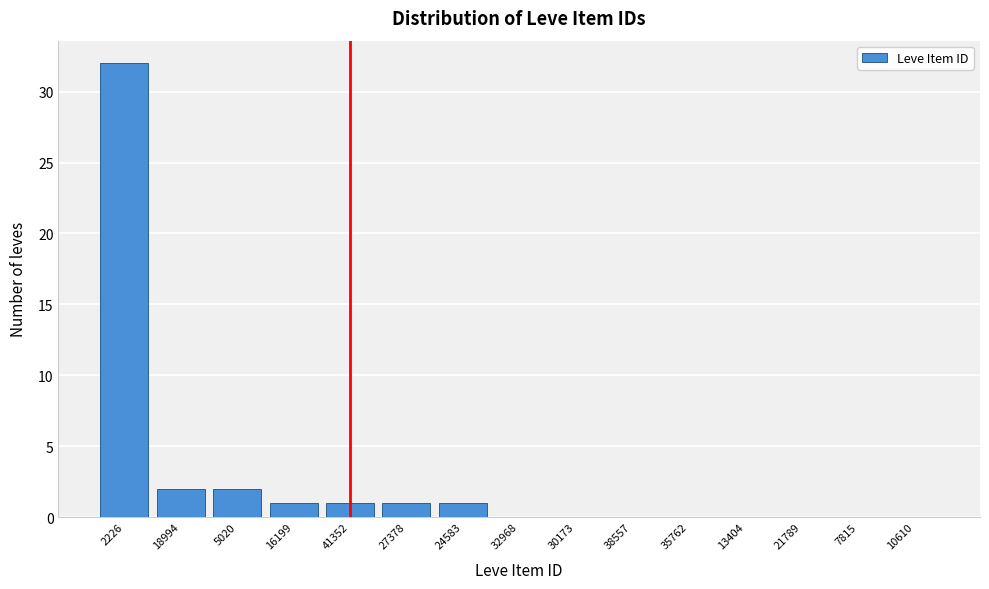

Reading right to left, list all the values displayed in this chart.

10610=0	7815=0	21789=0	13404=0	35762=0	38557=0	30173=0	32968=0	24583=1	27378=1	41352=1	16199=1	5020=2	18994=2	2226=32